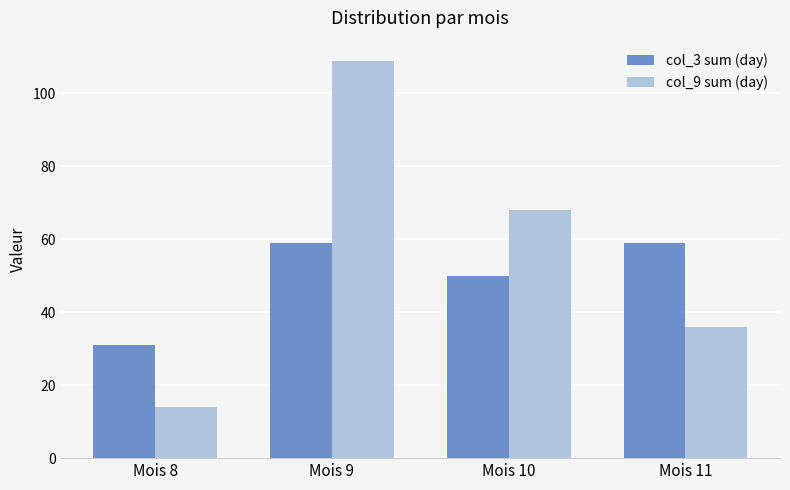

How many bars are there in total?

8